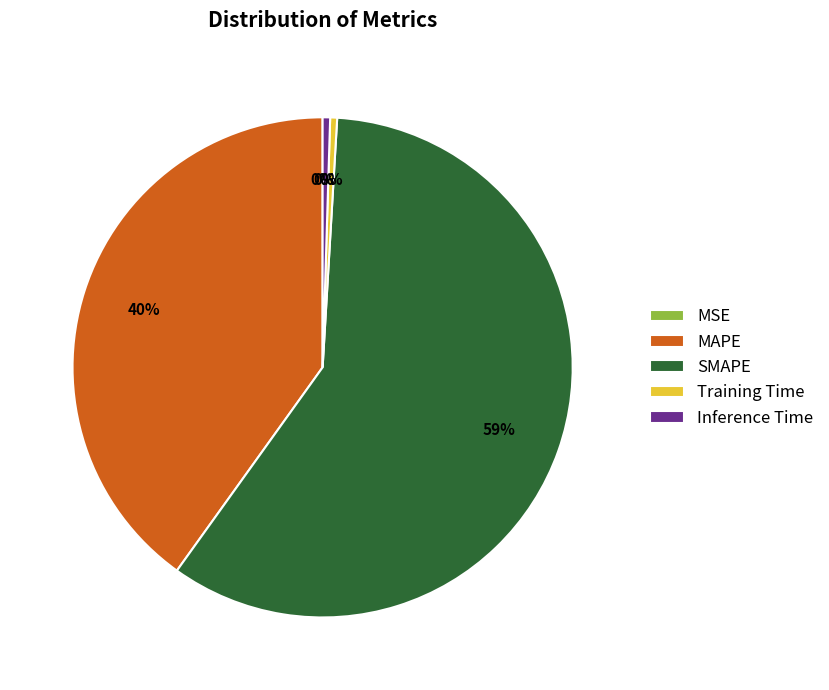

To the nearest percent, what is the average slice percentage?

20%